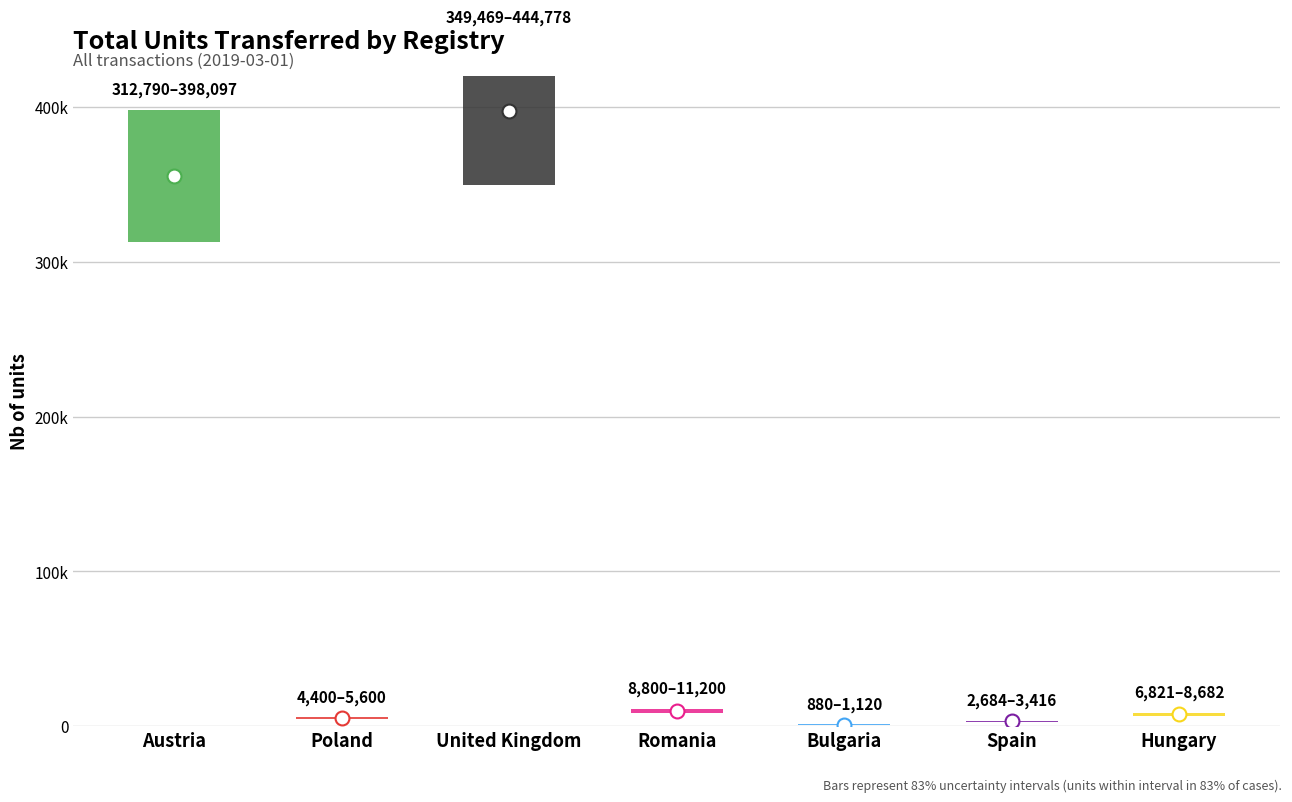

What is the difference between the maximum and minimum values?

396124